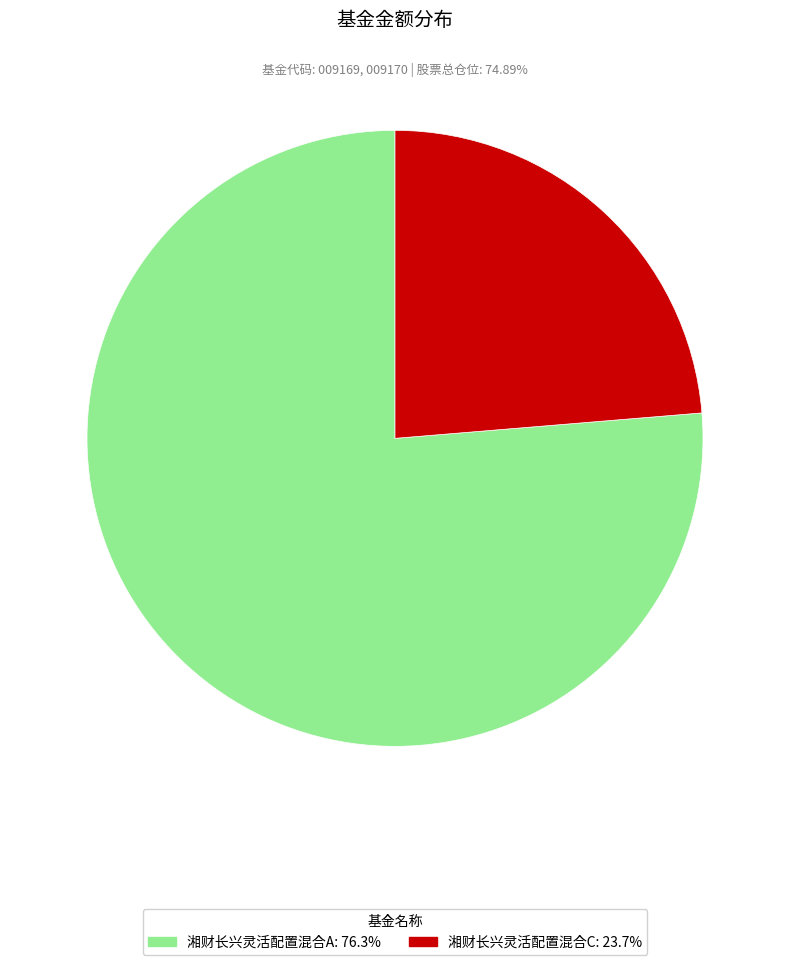

How many slices are in this pie chart?

2